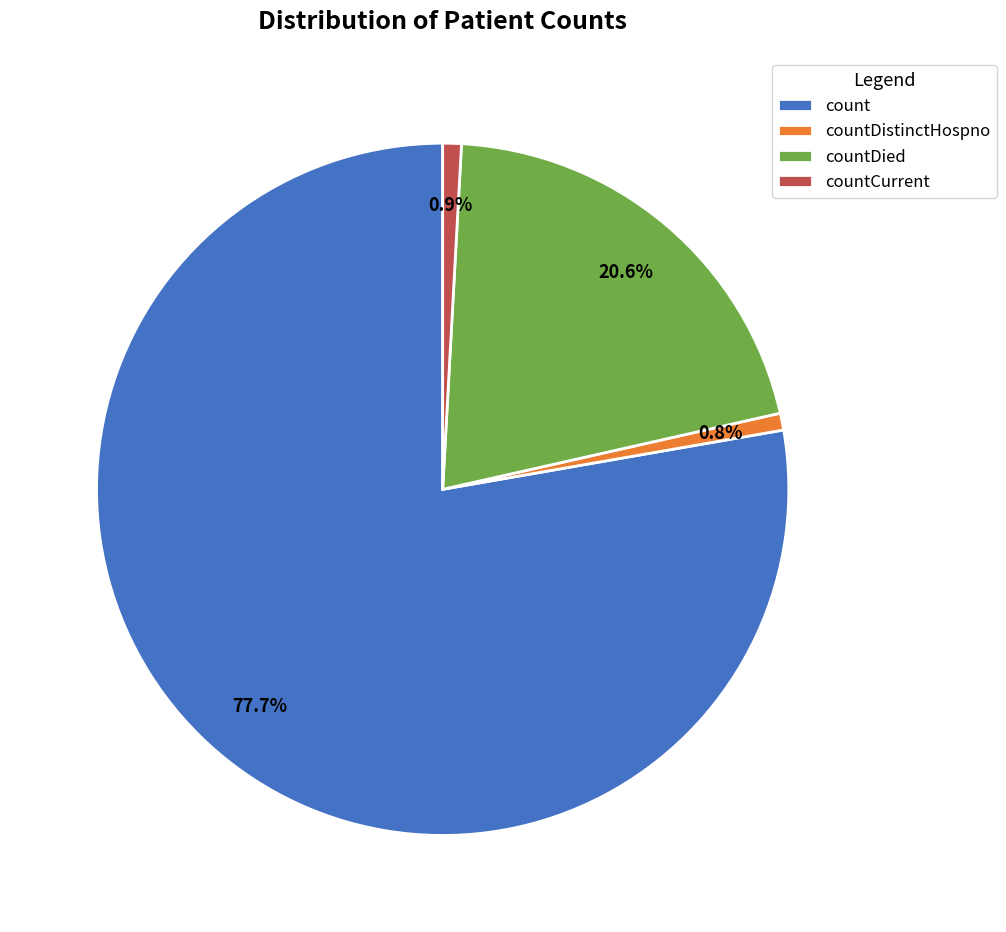

Which category has the biggest portion of the pie?

count